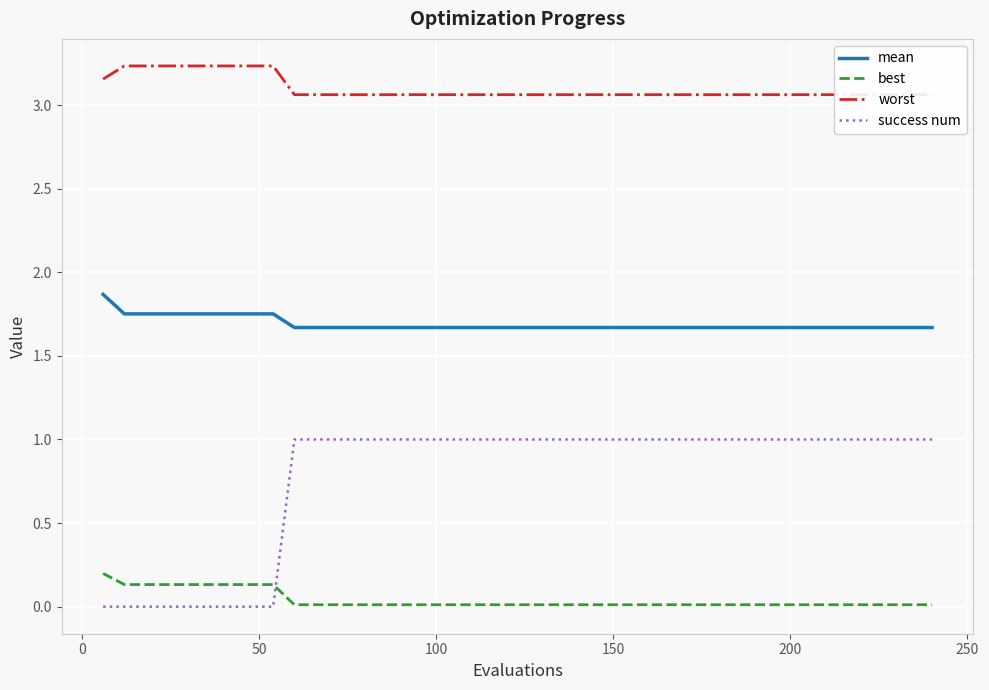

True or false: success num and worst intersect in this chart.

False